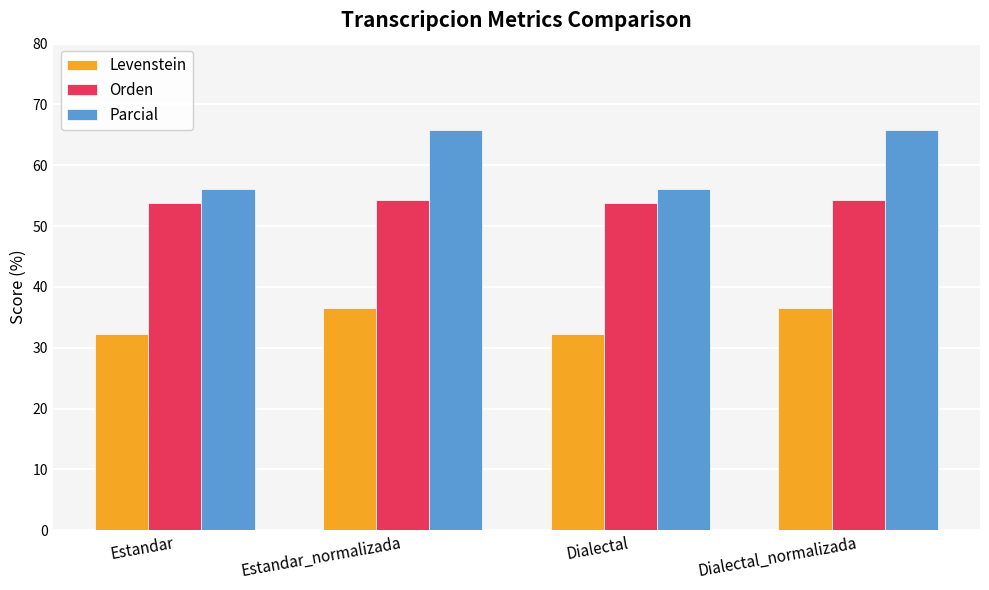

Reading right to left, what are all the values shown in this chart?

Levenstein: Dialectal_normalizada=36.5	Dialectal=32.3	Estandar_normalizada=36.5	Estandar=32.3
Orden: Dialectal_normalizada=54.2	Dialectal=53.8	Estandar_normalizada=54.2	Estandar=53.8
Parcial: Dialectal_normalizada=65.8	Dialectal=56.1	Estandar_normalizada=65.8	Estandar=56.1